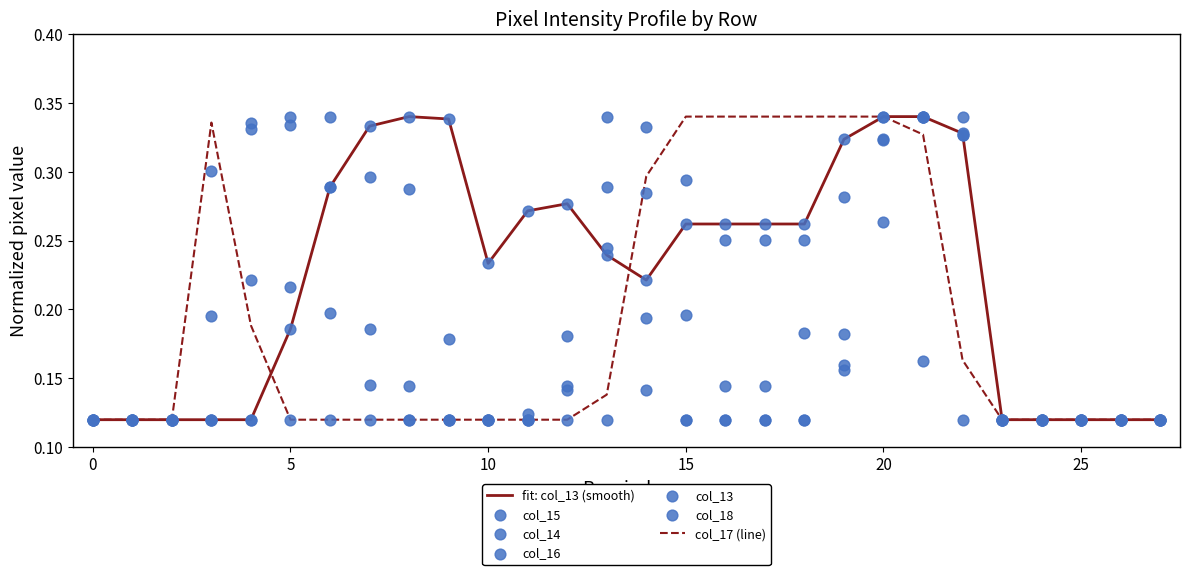

What is the total value across all series at 16?

1.2